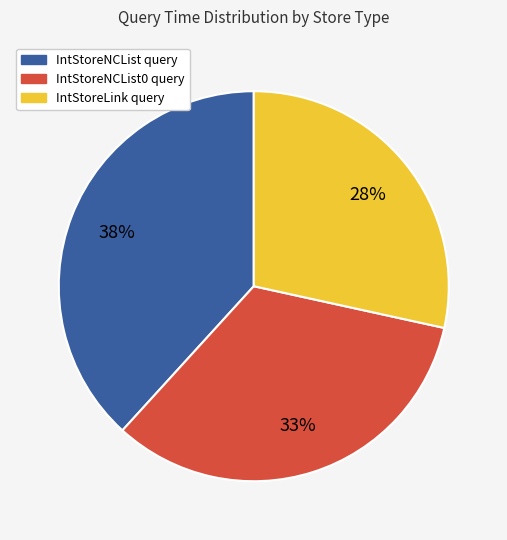

Count the number of slices in the pie.

3